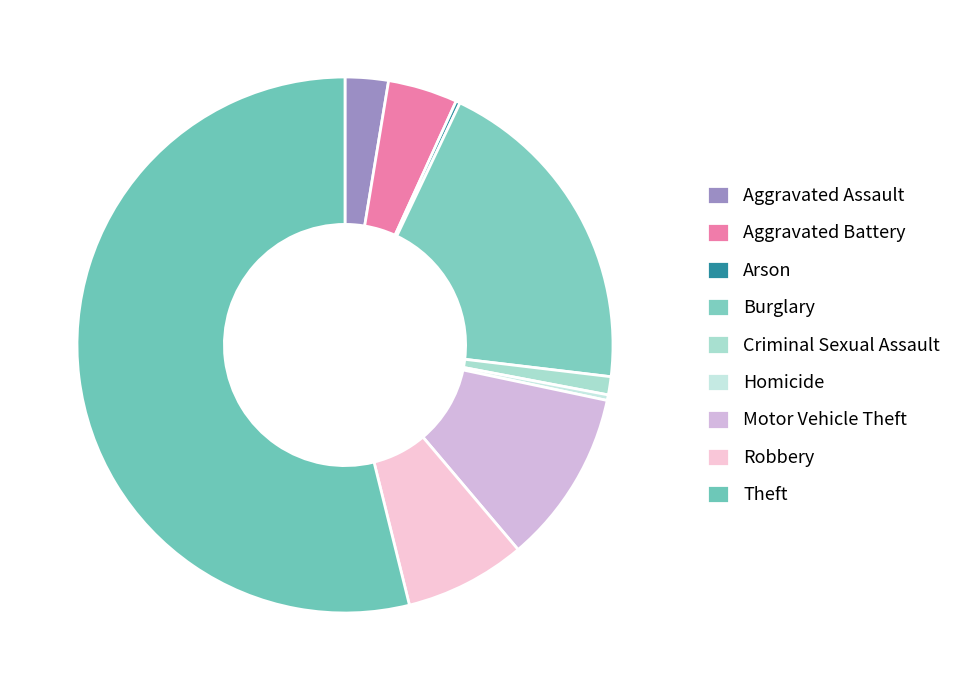

How many segments does this pie chart have?

9